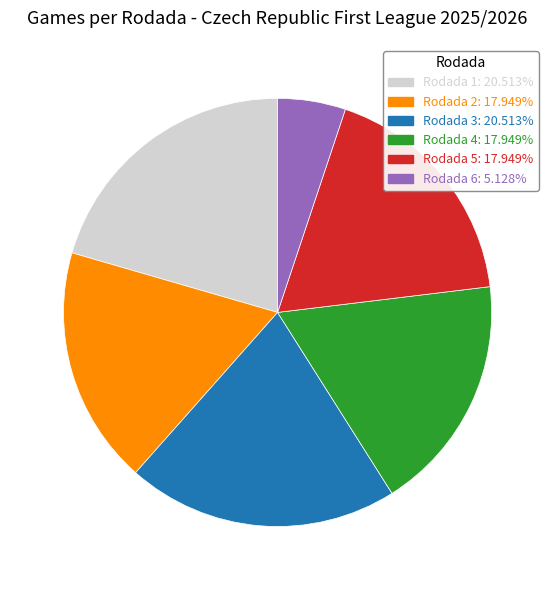

What is the smallest slice in the pie chart?

Rodada 6